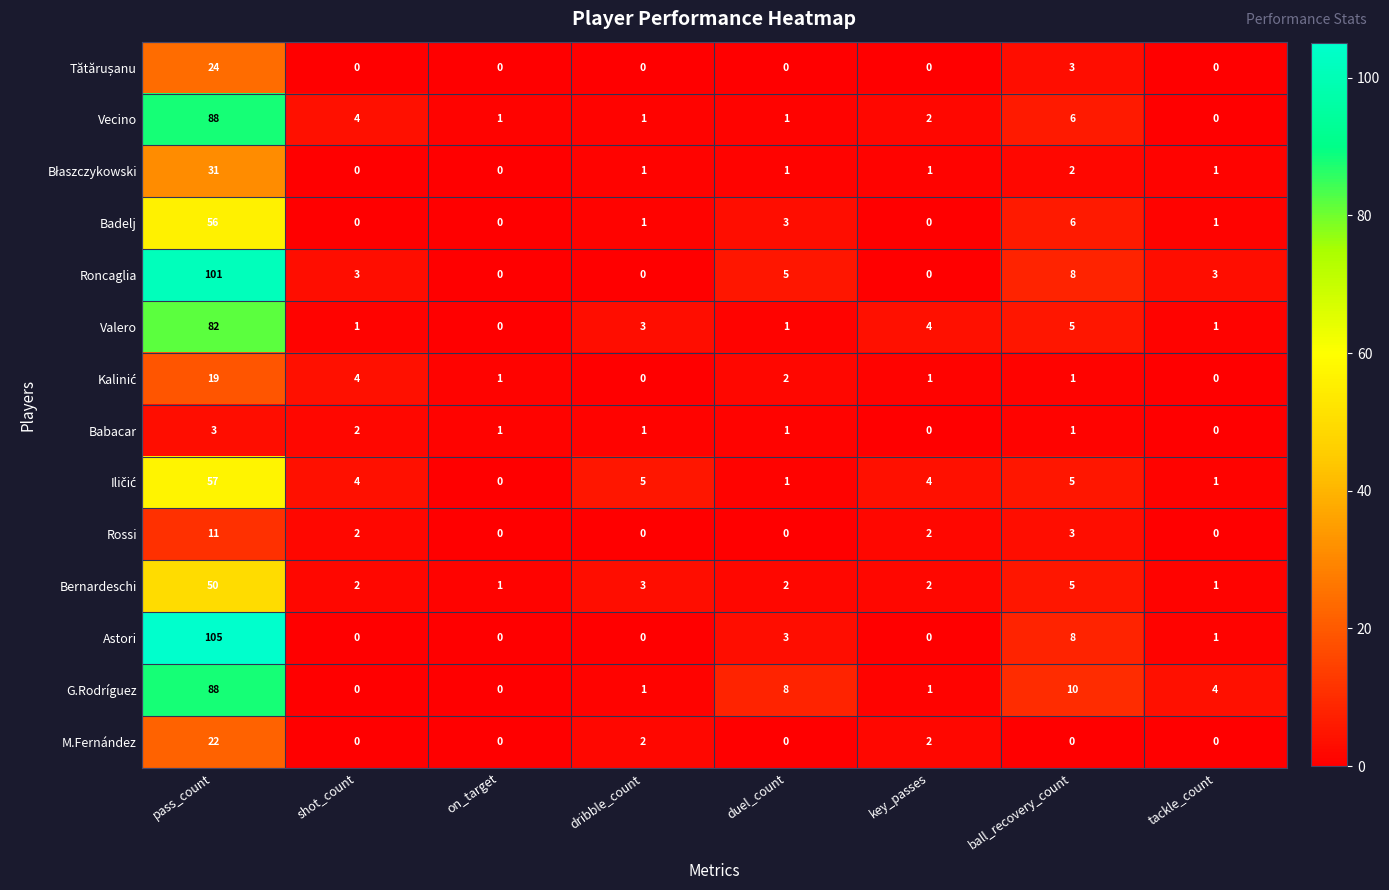

How many data points does each series have?

8